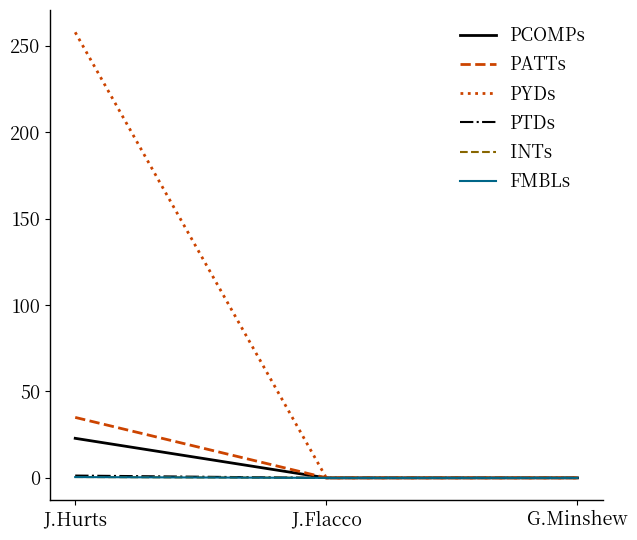

Which series has the widest spread of values?

PYDs